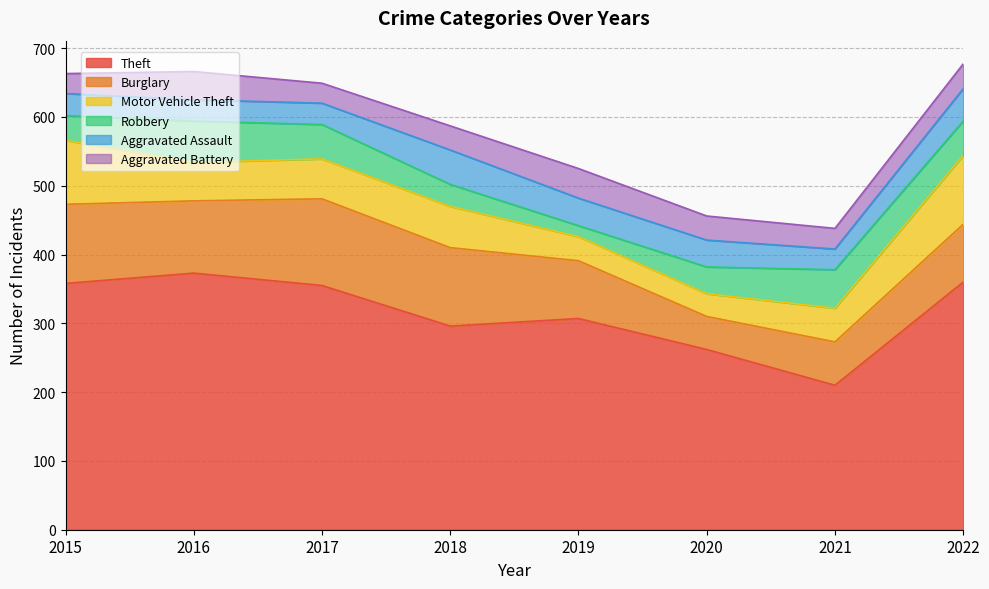

Rank the categories by Robbery value from highest to lowest.

2016, 2021, 2017, 2022, 2020, 2015, 2018, 2019